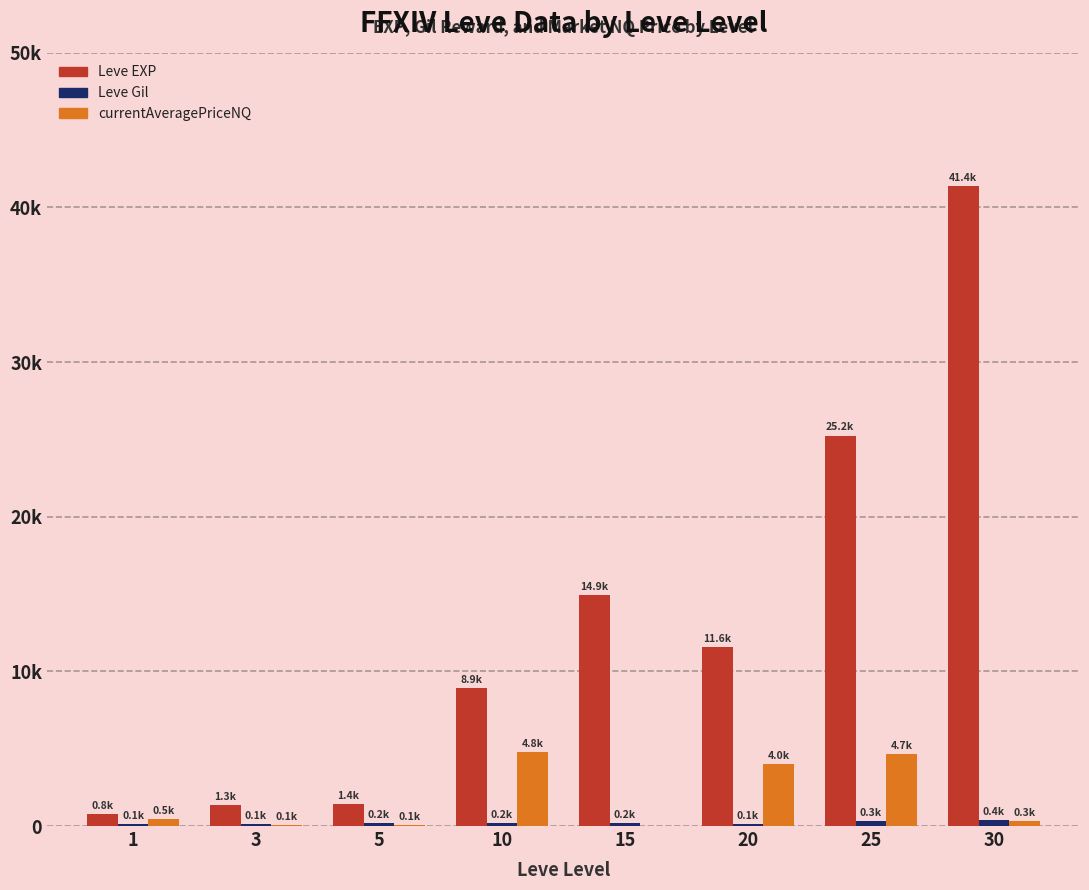

Are the bars grouped side by side (vs. stacked)?

Yes